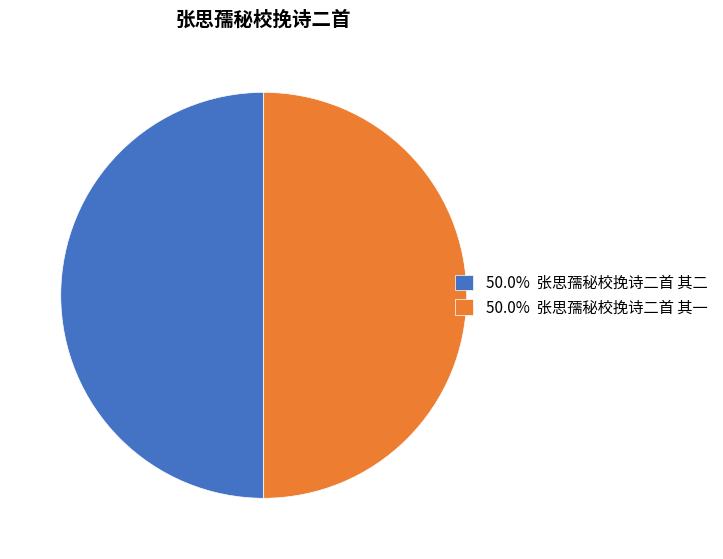

How many slices are in this pie chart?

2